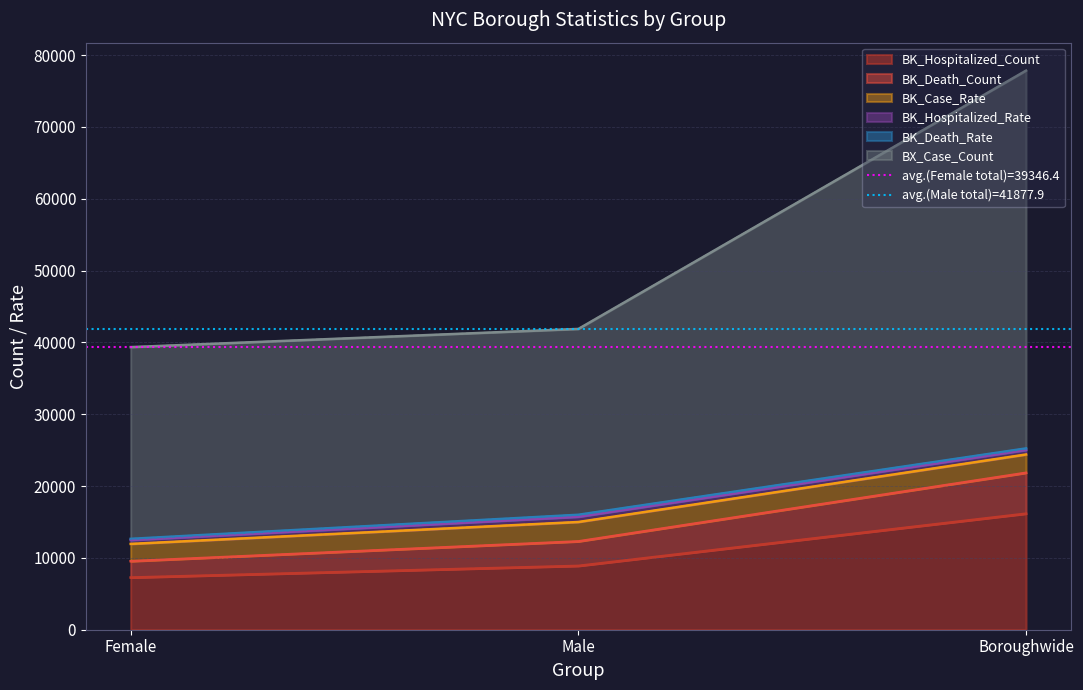

The BX_Case_Count series shows 7938.5 at Female. True or false?

False